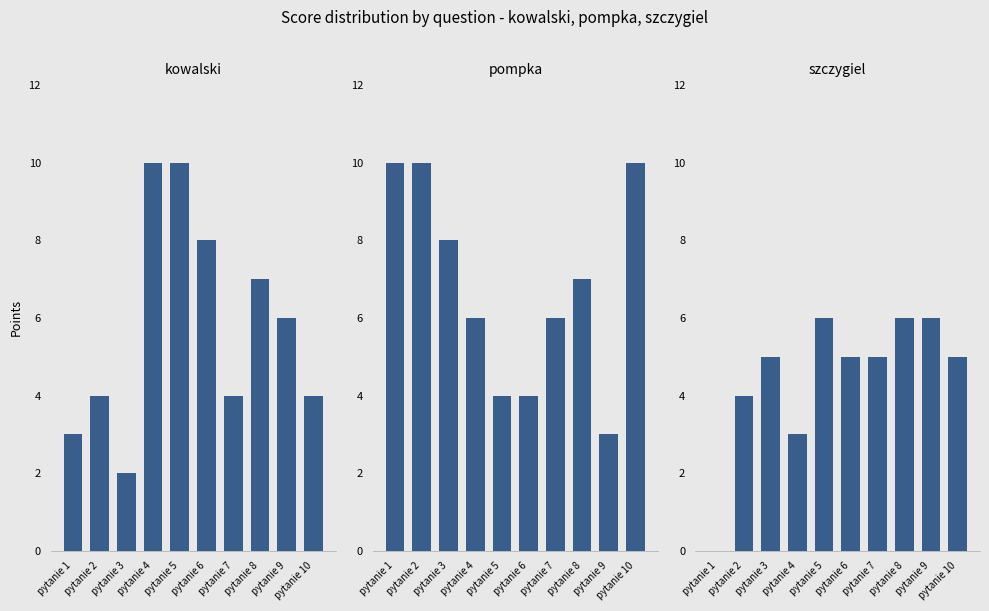

What is the value of the szczygiel bar at the 10th from the left?

5